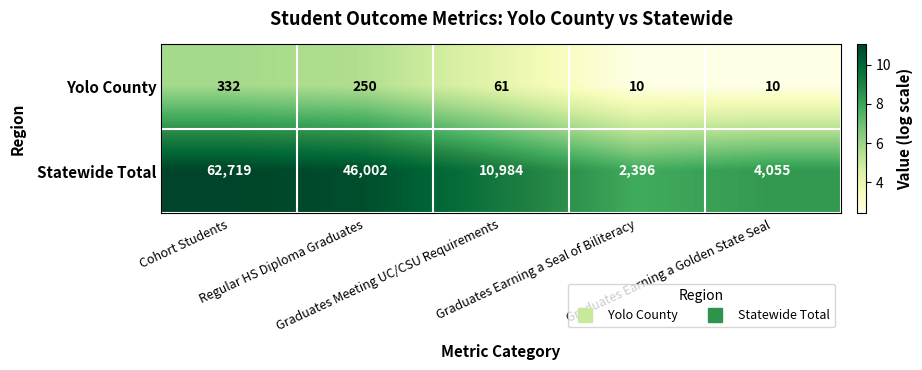

How many categories are shown in the chart?

5